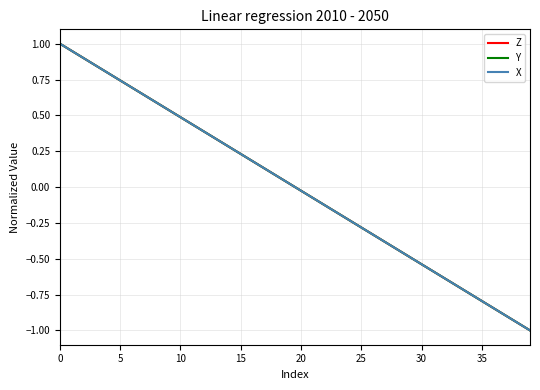

Which series has the largest range (max minus min)?

Z